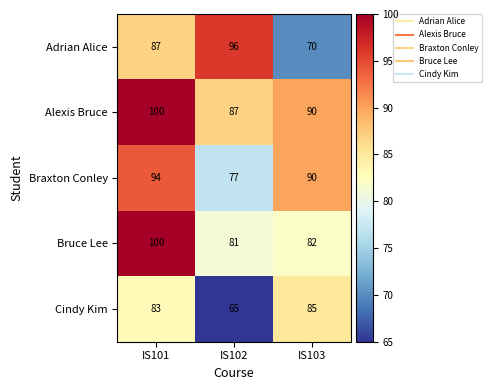

What is the difference between the Cindy Kim values at IS101 and IS102?

18